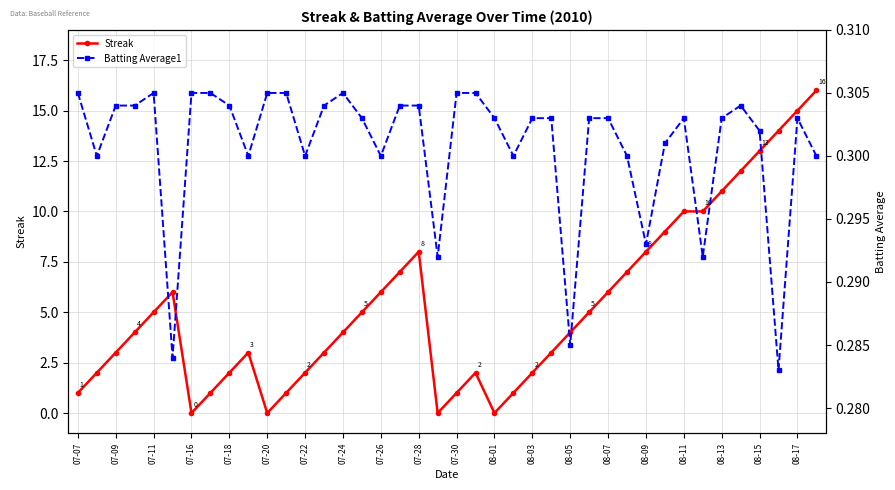

Where is the first local minimum for Streak?

07-16